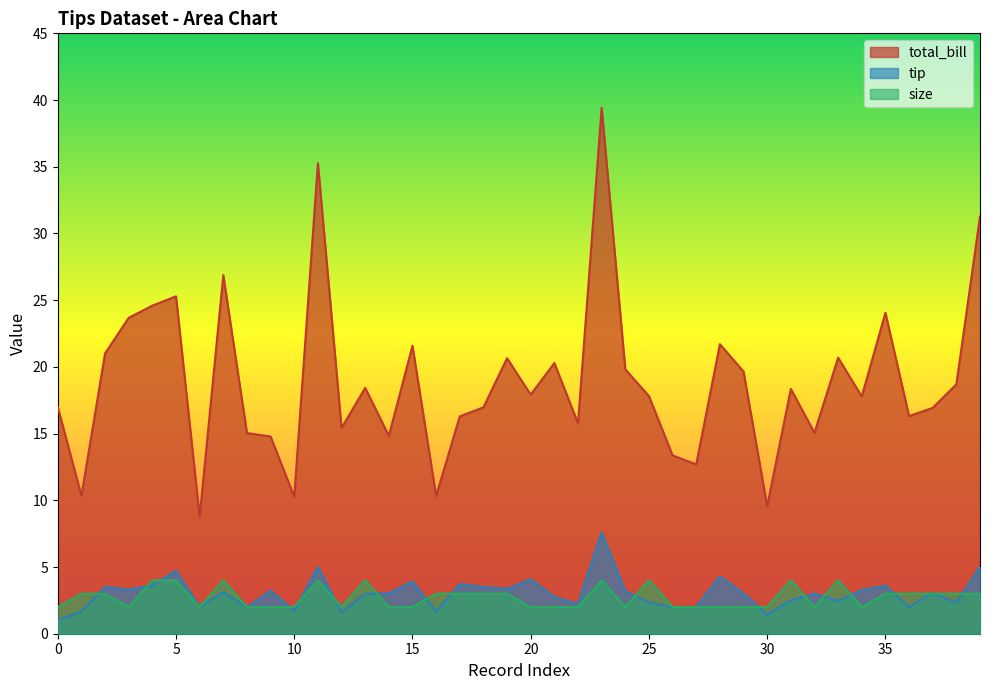

What is the sum of the total_bill values at 33 and 5?

46.0